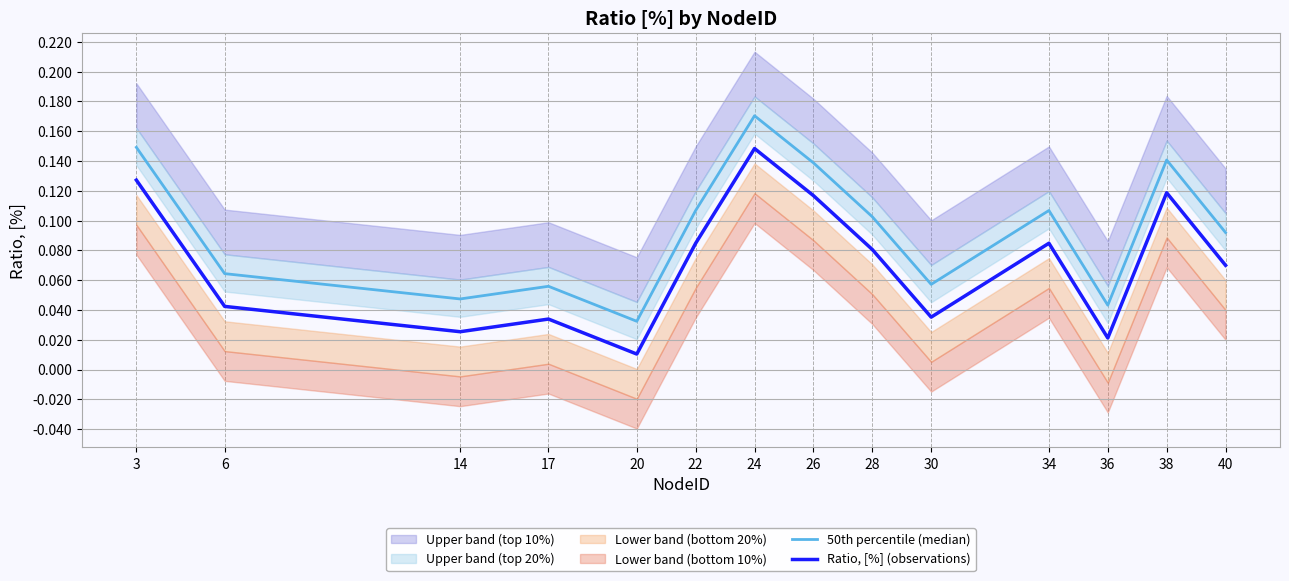

Reading left to right, transcribe all the data shown in this chart.

50th percentile (median): 0.1	0.1	0.0	0.1	0.0	0.1	0.2	0.1	0.1	0.1	0.1	0.0	0.1	0.1
Ratio, [%] (observations): 0.1	0.0	0.0	0.0	0.0	0.1	0.1	0.1	0.1	0.0	0.1	0.0	0.1	0.1